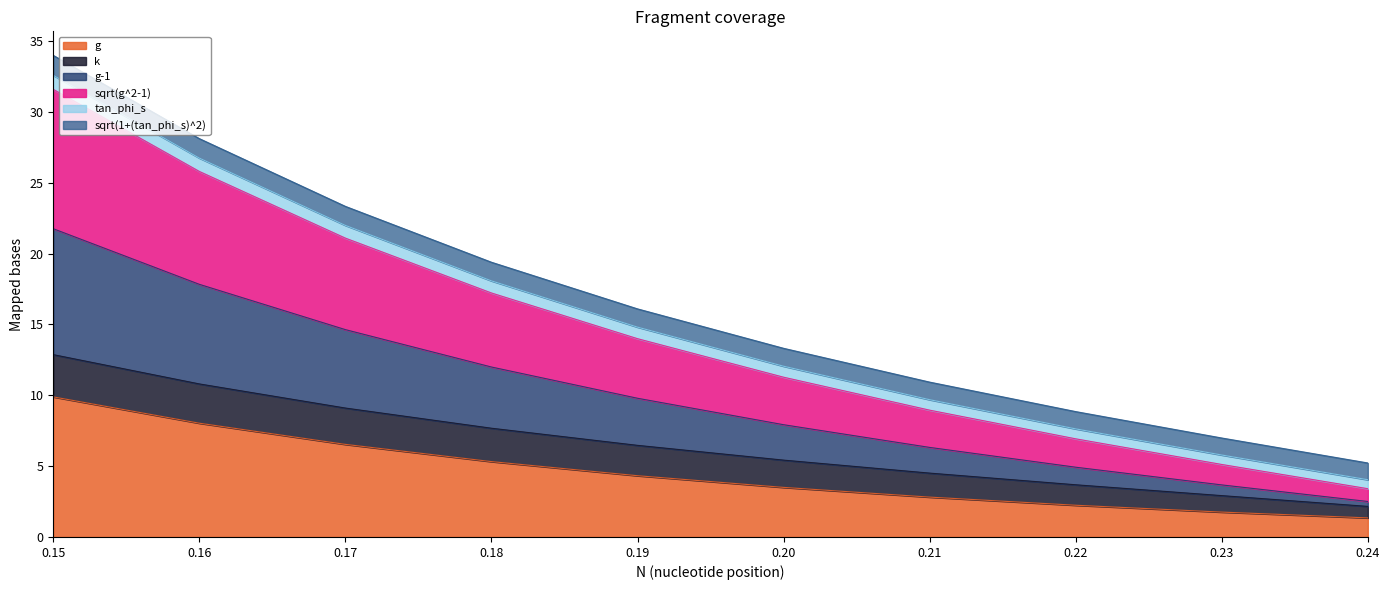

At which category is the sum across all series the highest?

0.15